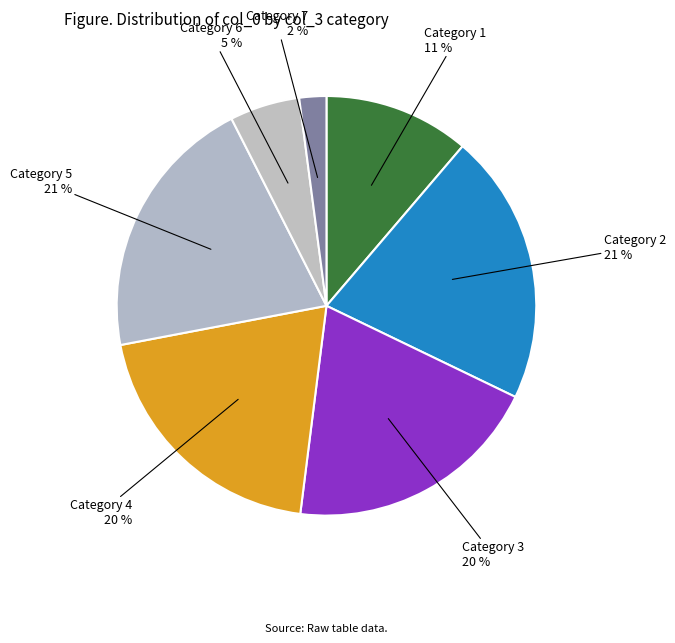

Is there any slice that represents more than half of the pie?

No